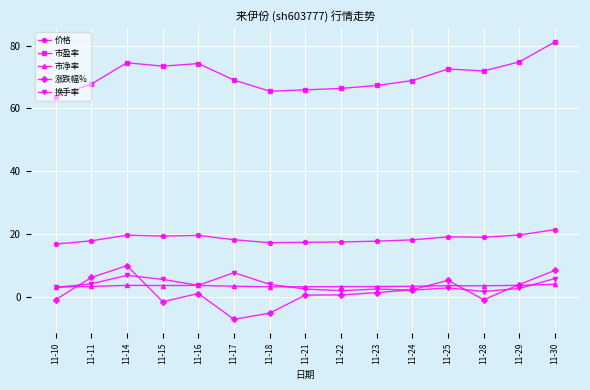

At which category does 涨跌幅% reach its first local peak?

11-14